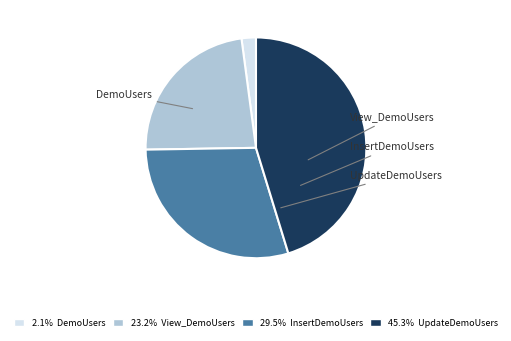

How many segments does this pie chart have?

4